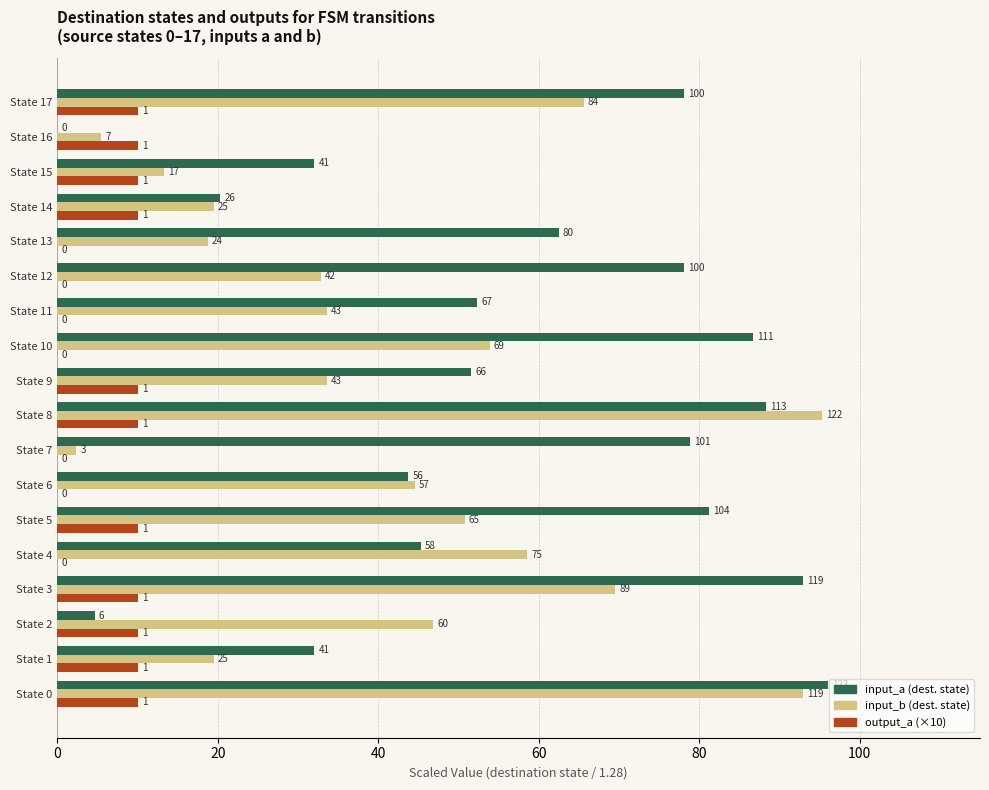

Count the output_a (×10) values in the range 0 to 10.

18